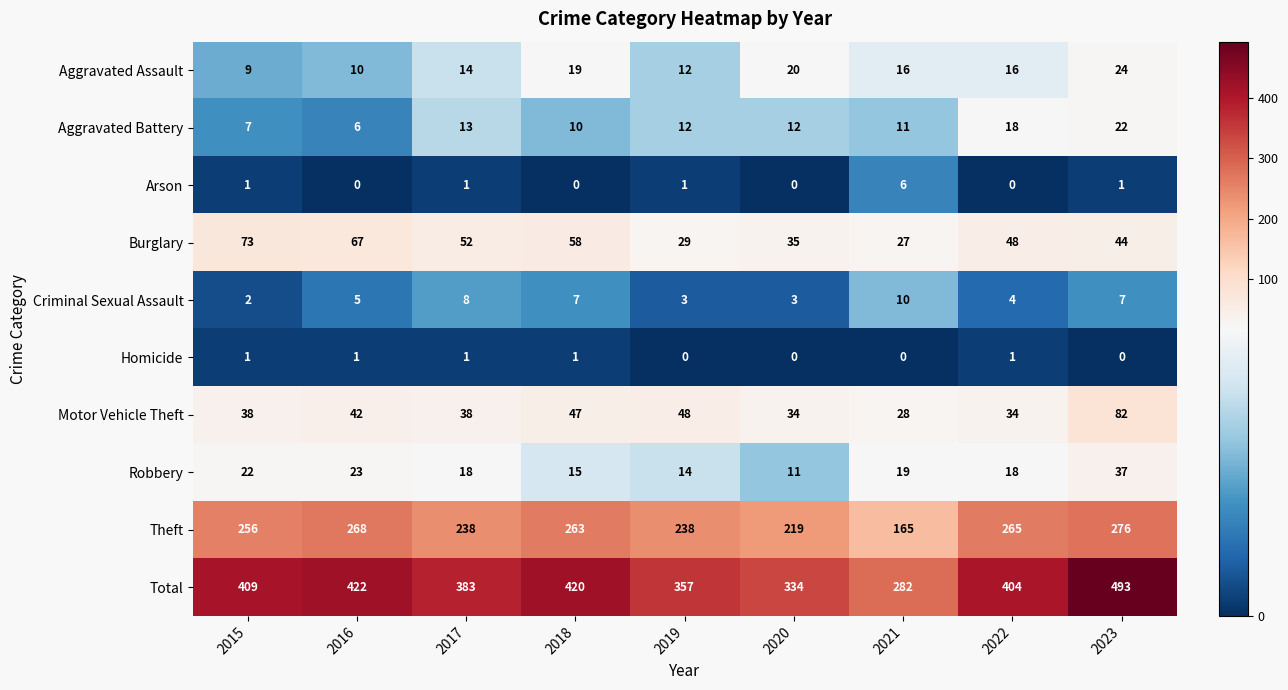

What value does the Aggravated Assault series have at 2018?

19